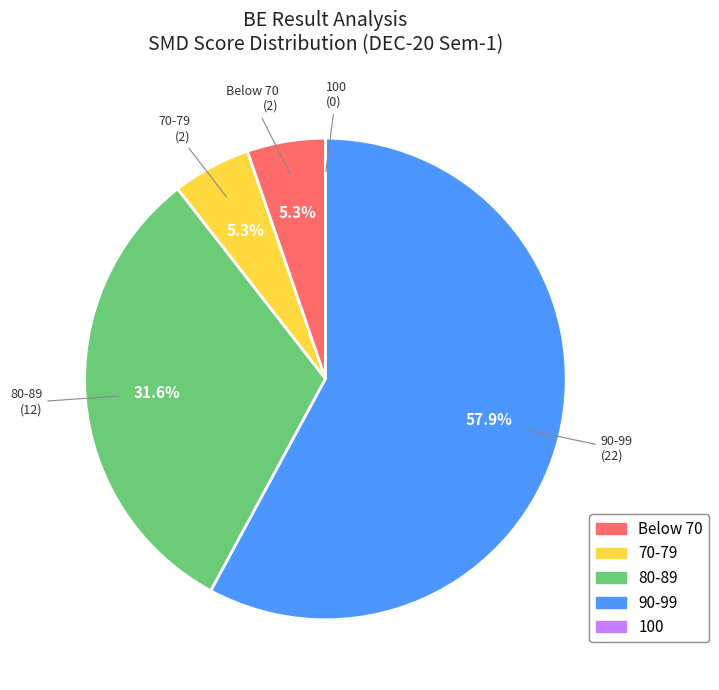

Which slice is the largest?

90-99